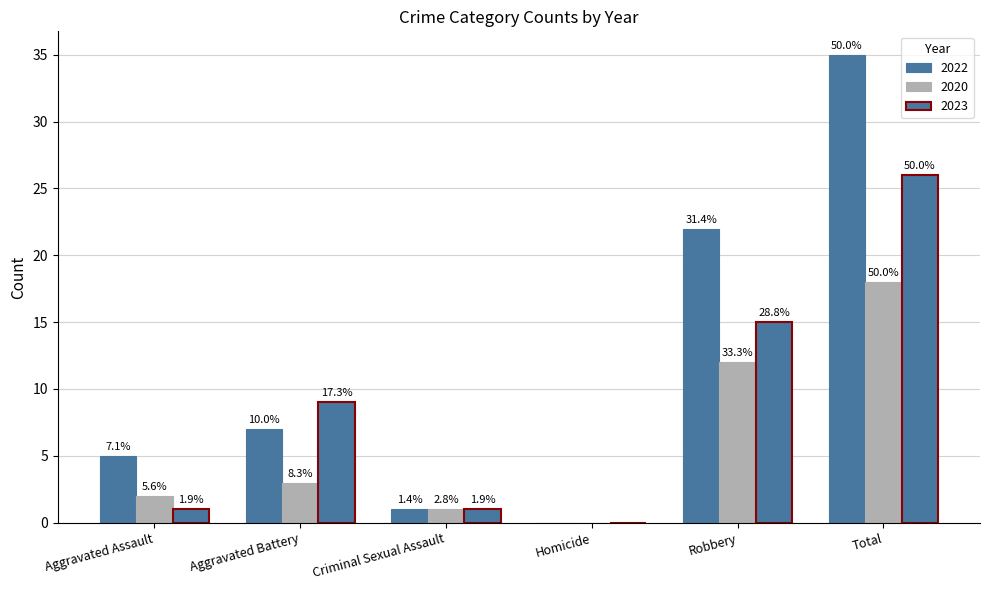

Does the chart contain stacked bars?

No